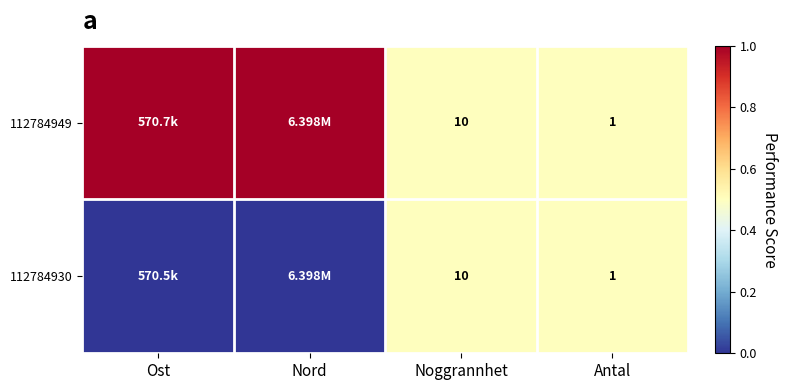

What is the difference between the maximum and minimum values in the 112784949 series?

0.5